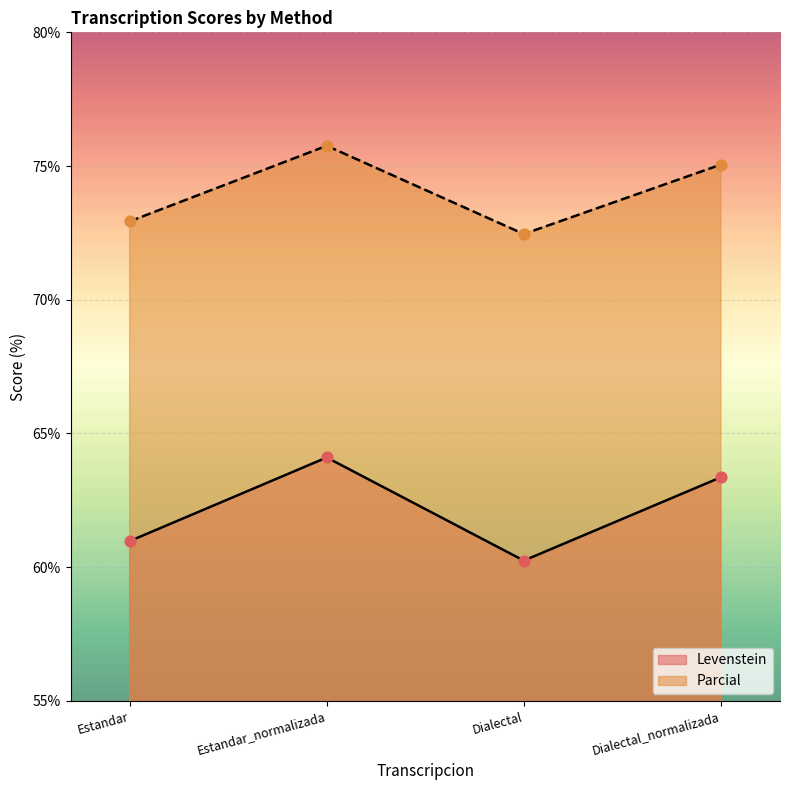

Which series has the largest total across all categories?

Parcial